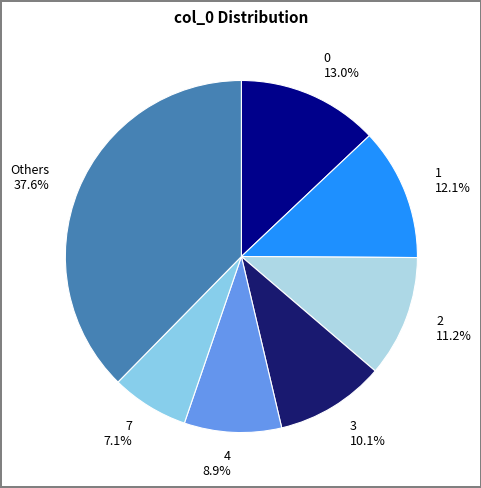

Is the sum of 4 8.9% and 0 13.0% greater than half?

No